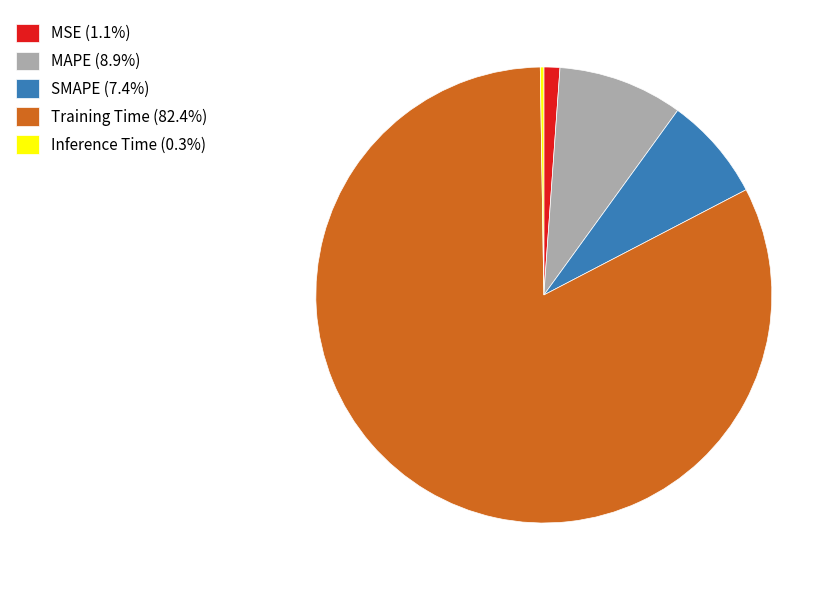

Is the sum of MSE (1.1%) and MAPE (8.9%) greater than half?

No